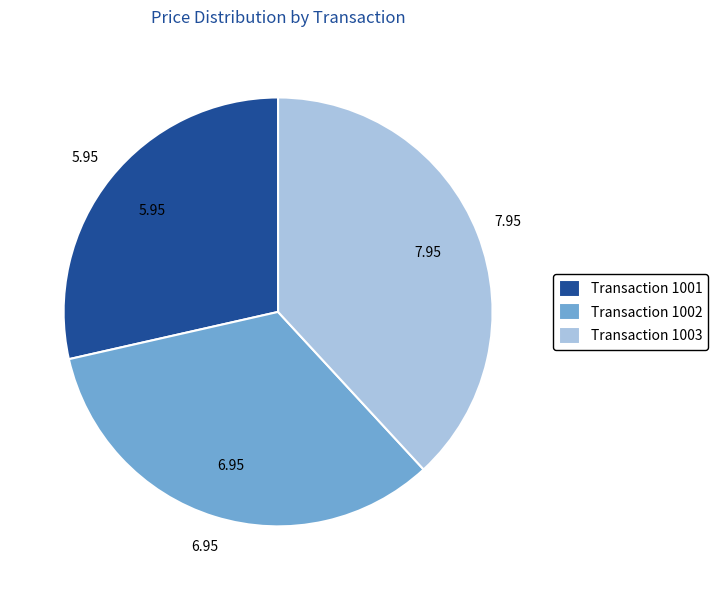

How many slices are in this pie chart?

3